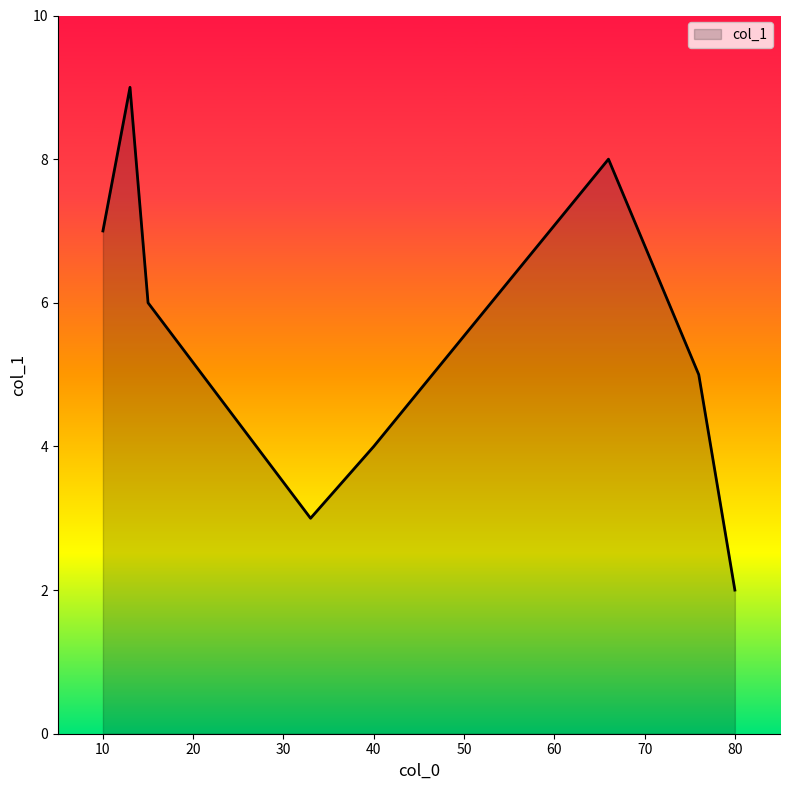

True or false: there are more than 0 points higher than both neighbors.

True